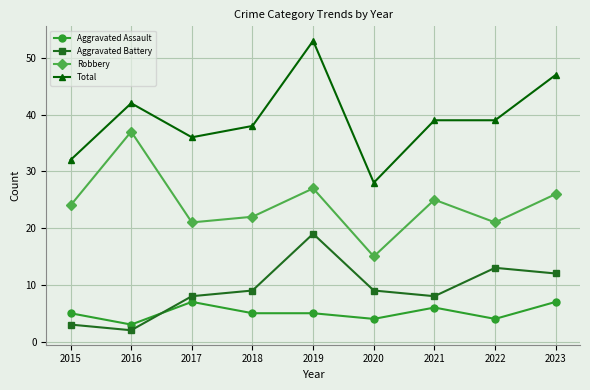

Rank the series at 2015 from lowest to highest value.

Aggravated Battery, Aggravated Assault, Robbery, Total